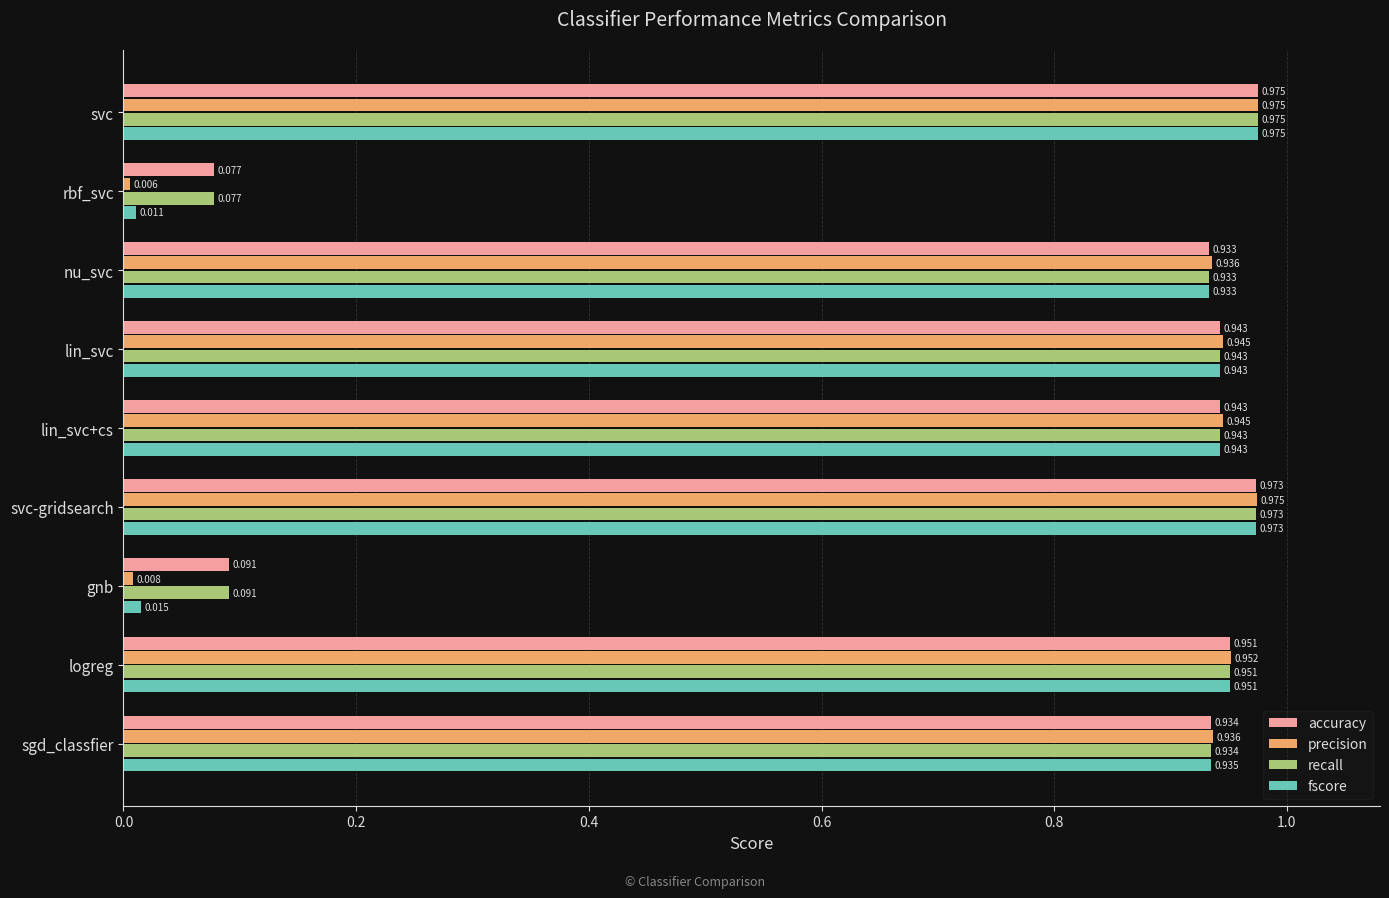

At how many categories does at least one series exceed 0?

9